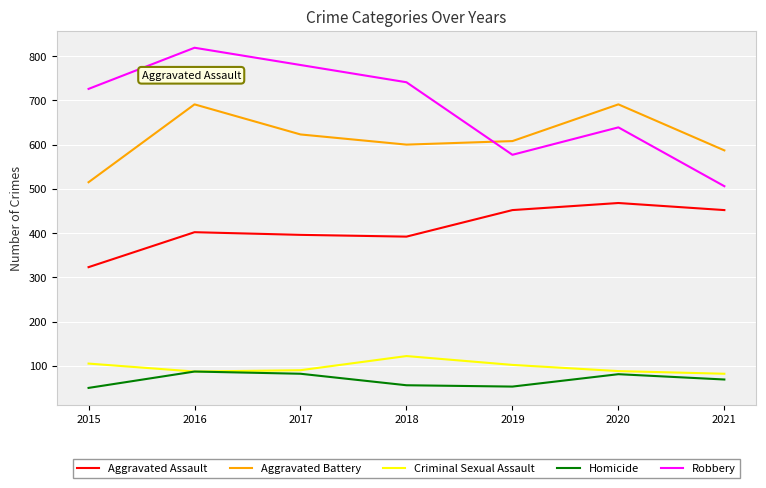

What is the approximate value of Aggravated Assault at 2016, to the nearest 5?

400